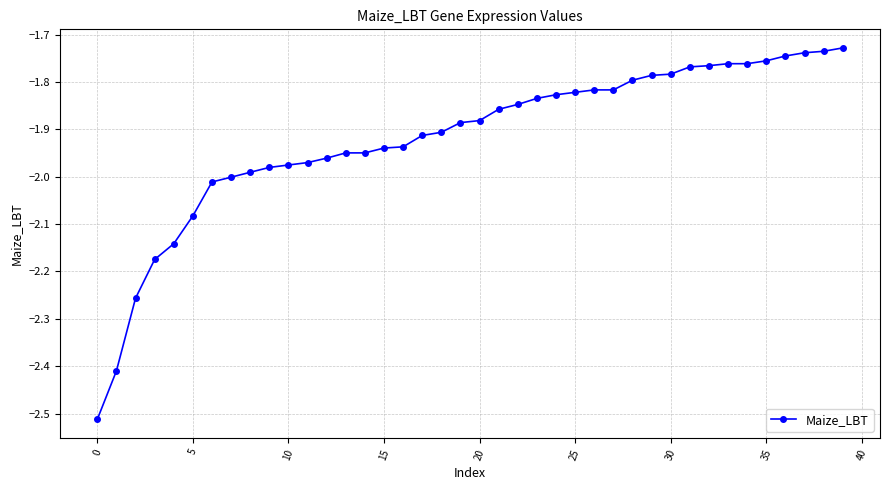

What is the difference between the maximum and minimum values?

0.8